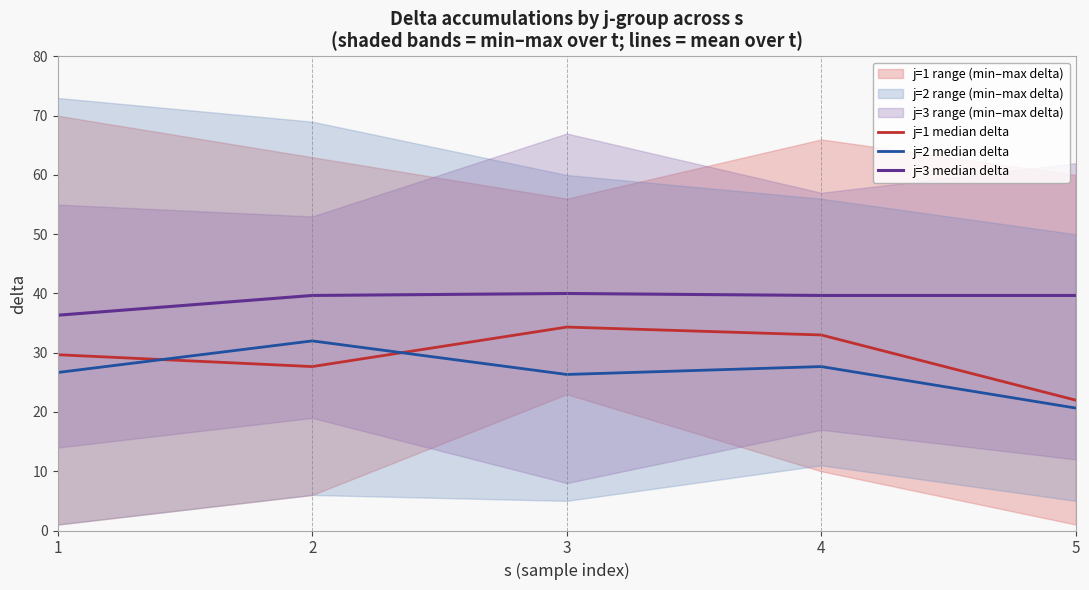

At how many categories does at least one series exceed 21?

5